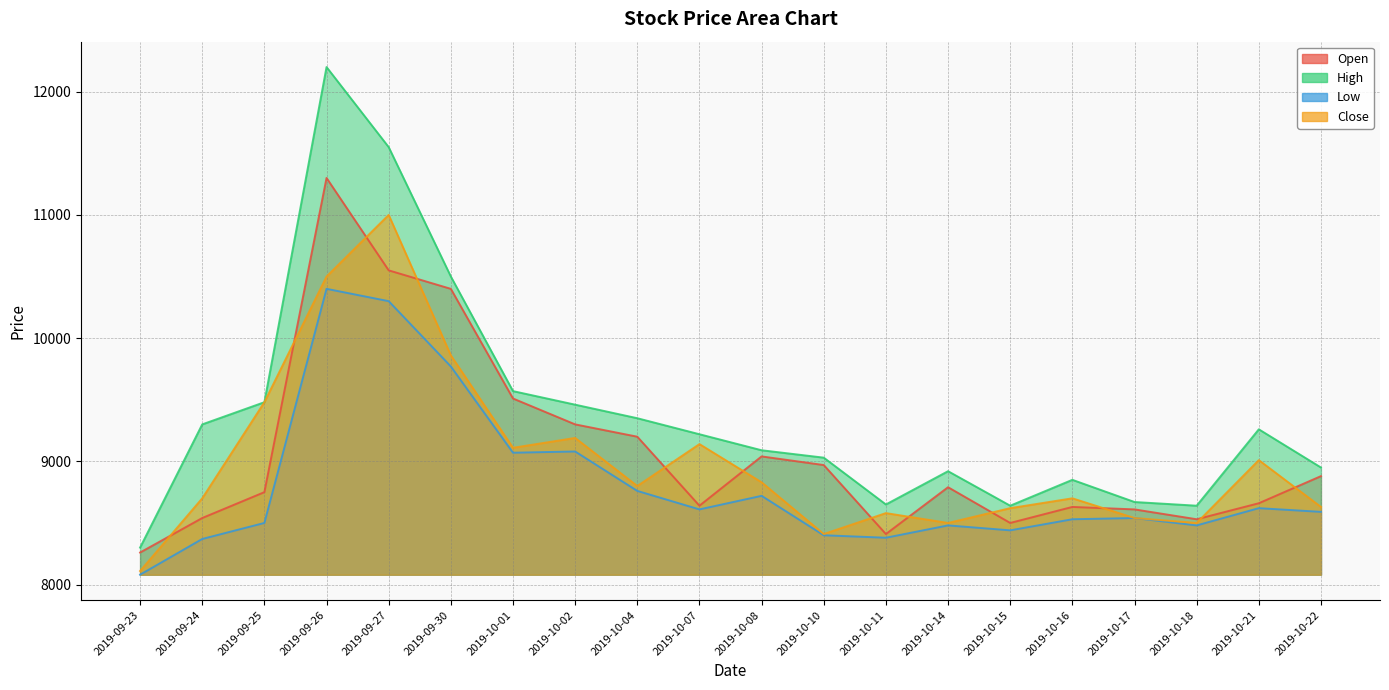

Where is the first local minimum for High?

2019-10-11